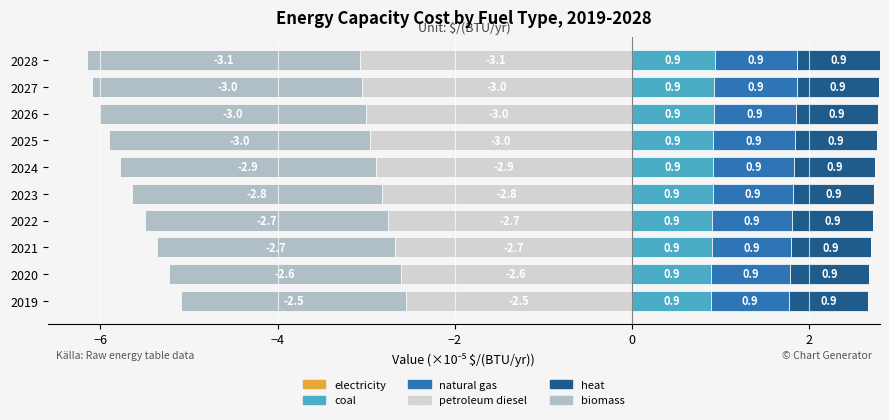

How many distinct data groups are displayed?

6